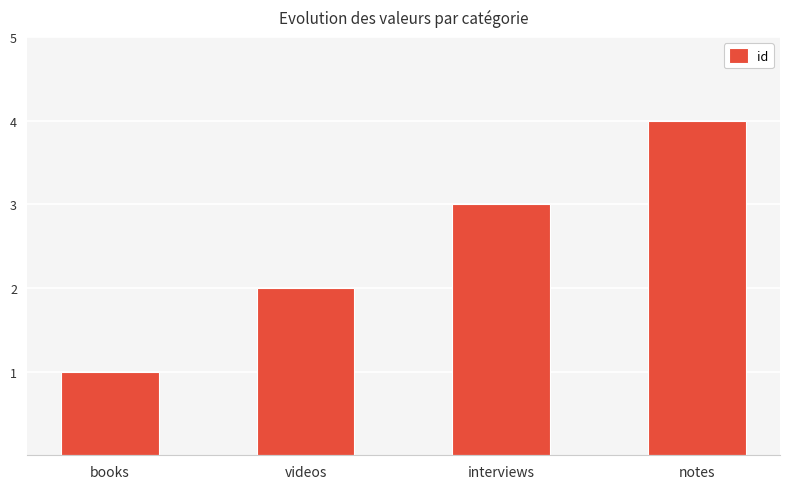

What is the change in value from videos to notes?

+2